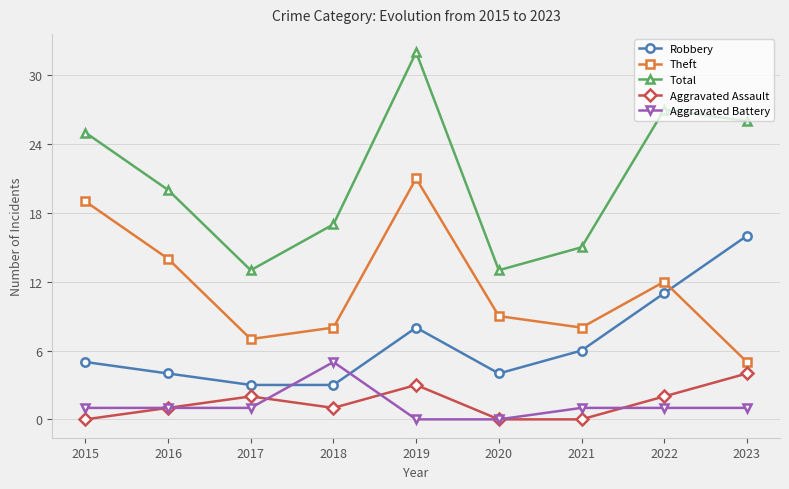

How many lines are shown in the chart?

5